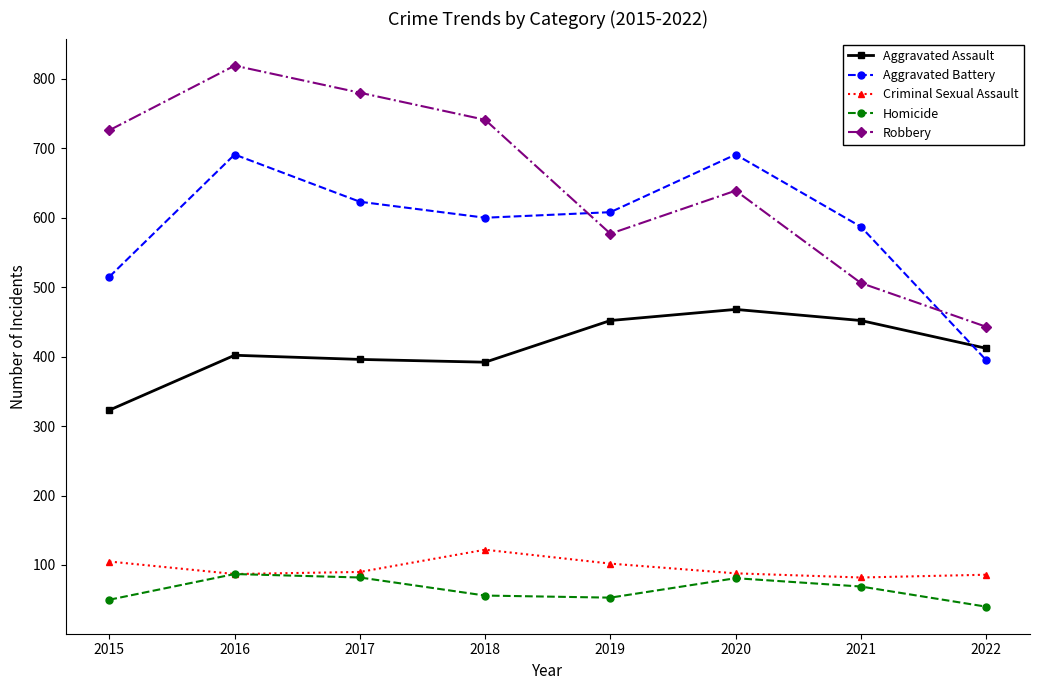

What is the highest value of the Aggravated Battery series?

691